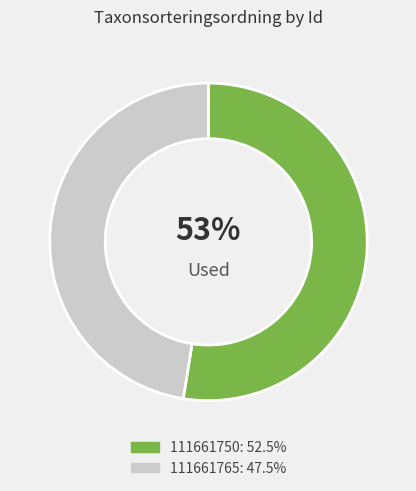

How many segments does this pie chart have?

2